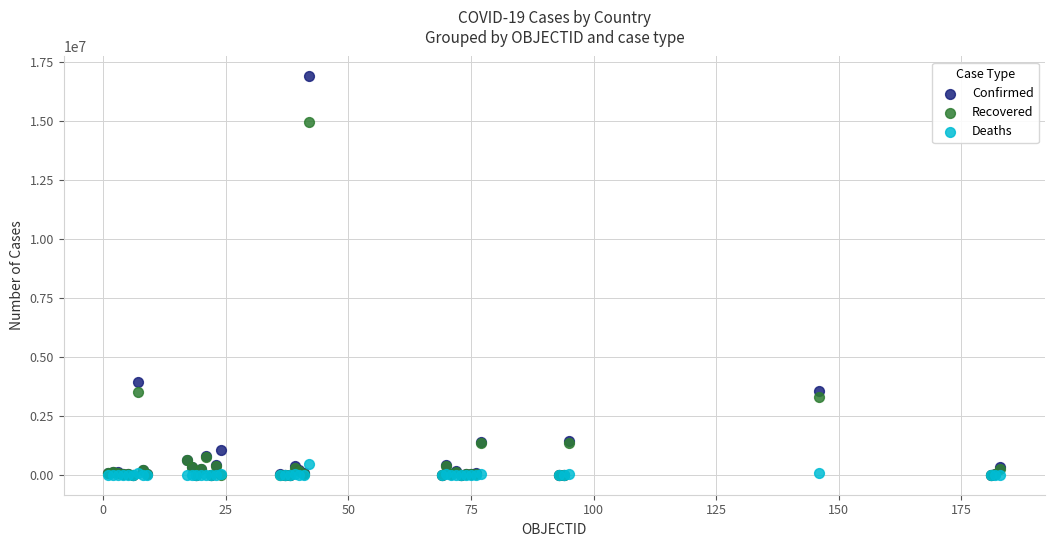

In the Recovered series, what Y value is closest to 7481158?

3497500